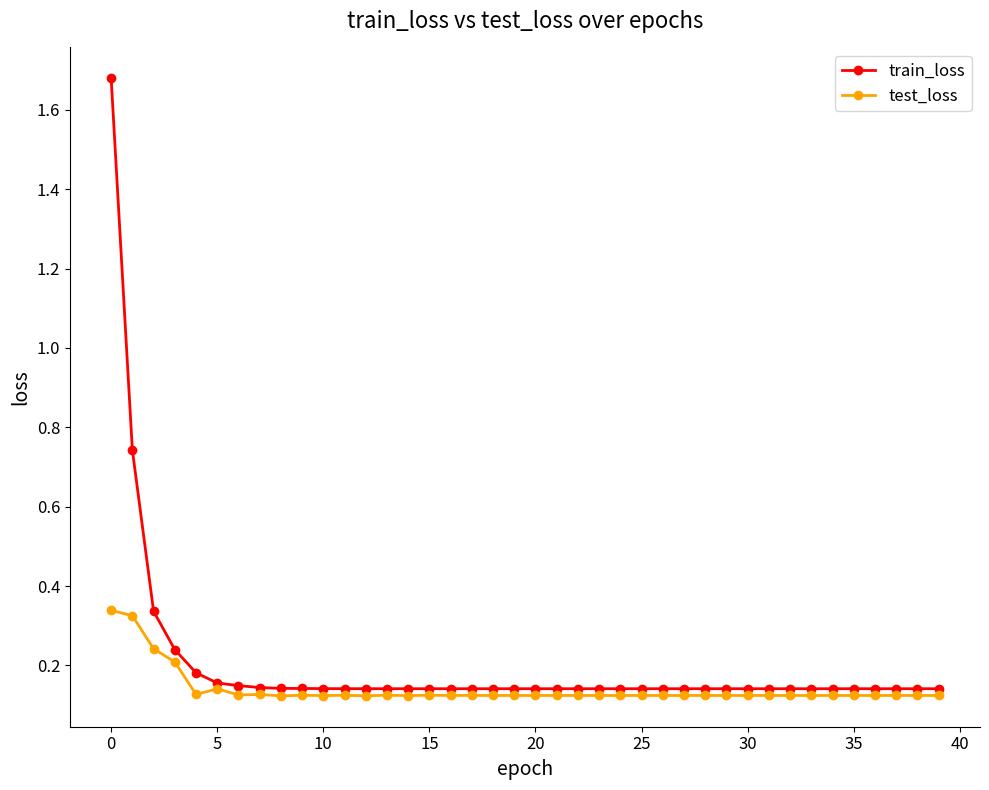

True or false: test_loss has more than 1 interior local peaks.

True